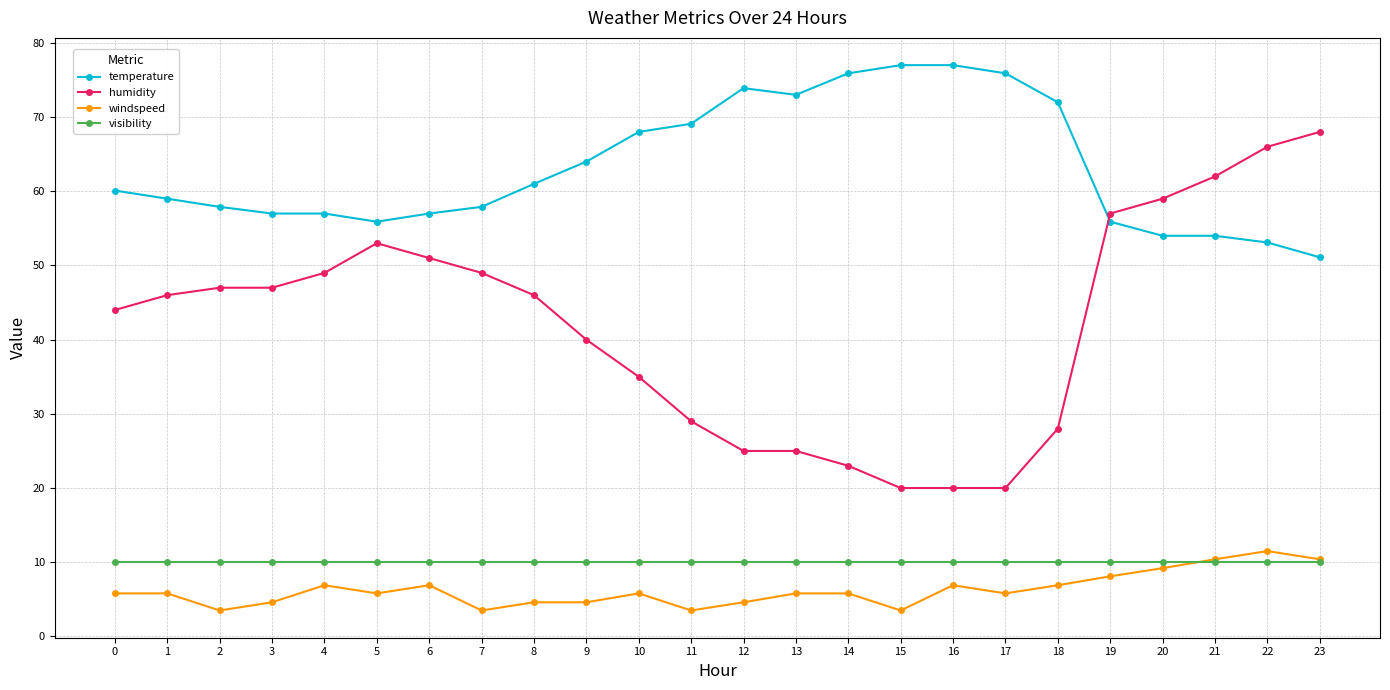

What is the difference between the maximum and minimum values in the humidity series?

48.0